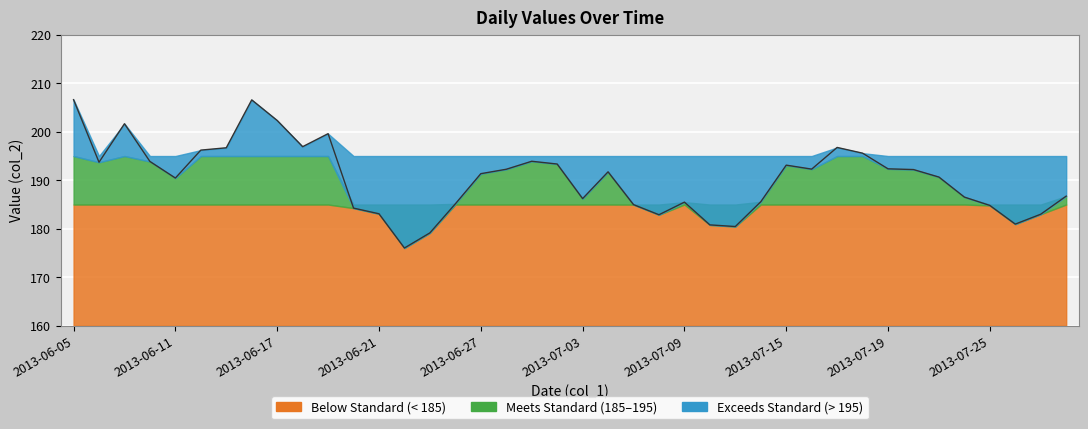

The value at 2013-07-15 is 105.2. True or false?

False